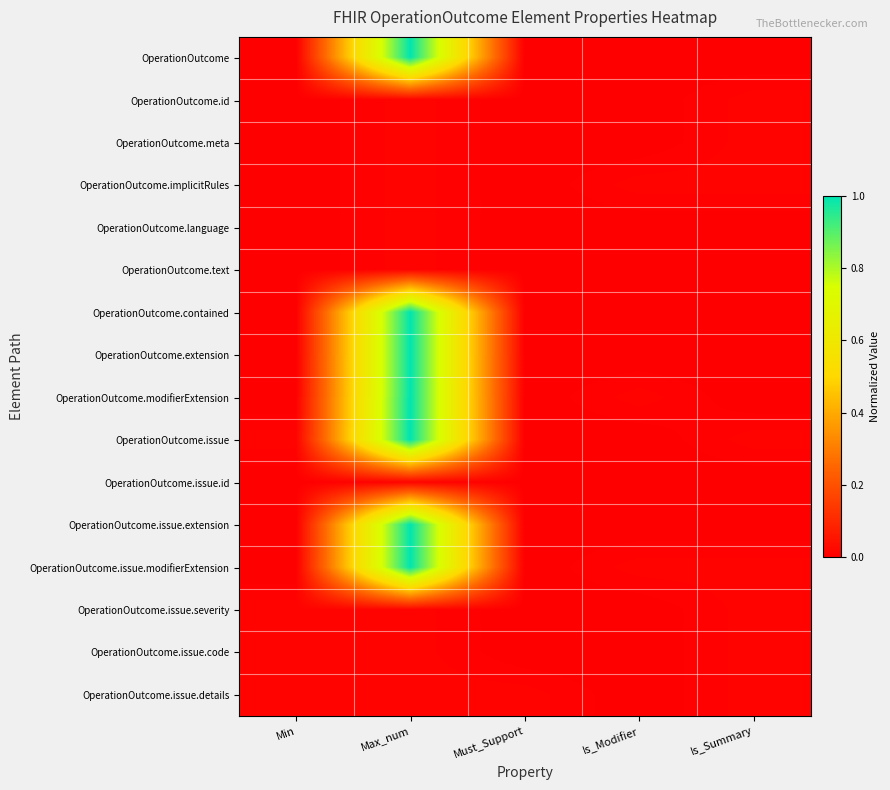

At how many categories does at least one series exceed 0?

5